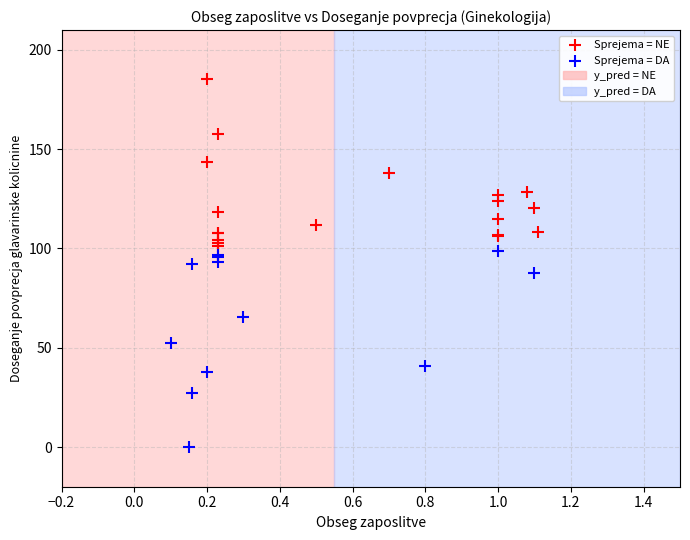

Which series contains the lowest Y value?

Sprejema = DA